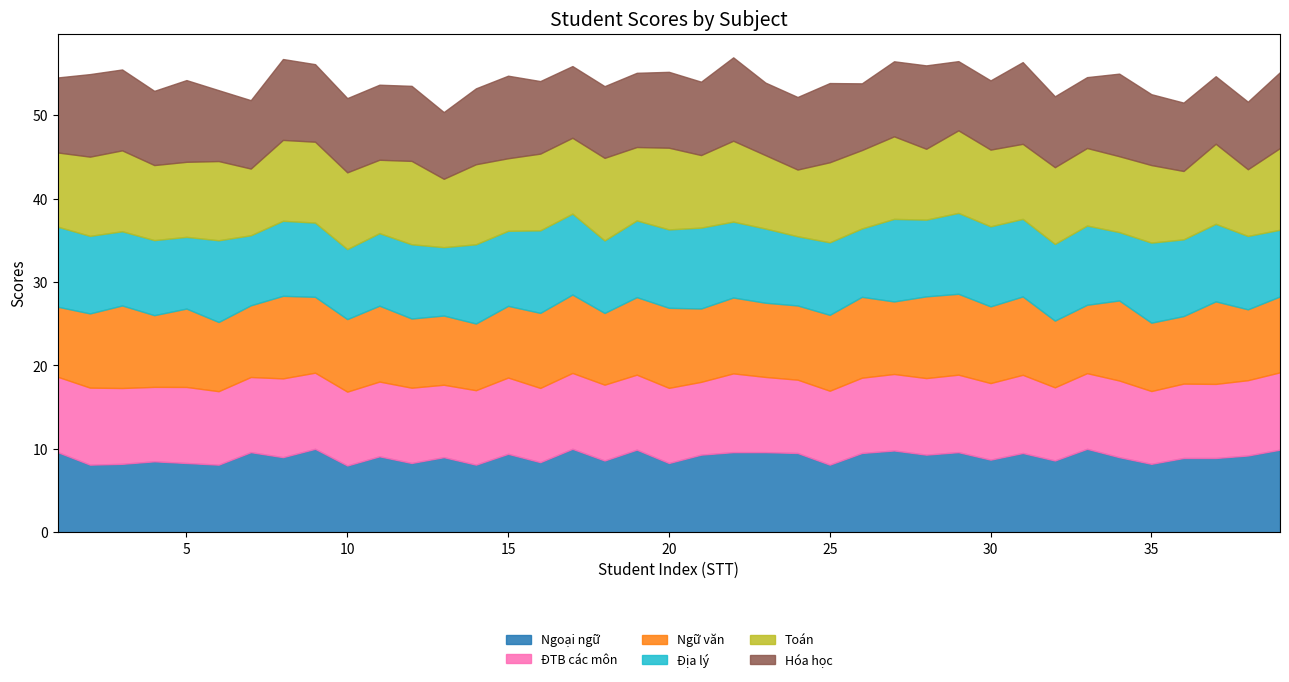

Reading right to left, transcribe all the data shown in this chart.

Ngoại ngữ: 39=9.9	38=9.2	37=8.9	36=8.9	35=8.2	34=9.0	33=10.0	32=8.6	31=9.5	30=8.7	29=9.6	28=9.3	27=9.8	26=9.5	25=8.1	24=9.5	23=9.6	22=9.6	21=9.3	20=8.3	19=9.9	18=8.6	17=10.0	16=8.4	15=9.4	14=8.1	13=9.0	12=8.3	11=9.1	10=8.0	9=10.0	8=9.0	7=9.6	6=8.1	5=8.3	4=8.5	3=8.2	2=8.1	1=9.6
ĐTB các môn: 39=9.3	38=9.0	37=8.9	36=8.9	35=8.7	34=9.2	33=9.1	32=8.8	31=9.4	30=9.2	29=9.3	28=9.2	27=9.2	26=9.0	25=8.9	24=8.8	23=9.0	22=9.4	21=8.7	20=9.0	19=9.0	18=9.1	17=9.1	16=8.9	15=9.1	14=8.9	13=8.7	12=9.0	11=9.0	10=8.9	9=9.1	8=9.4	7=9.0	6=8.8	5=9.1	4=8.9	3=9.1	2=9.2	1=9.0
Ngữ văn: 39=9.1	38=8.5	37=9.9	36=8.1	35=8.2	34=9.6	33=8.2	32=8.0	31=9.4	30=9.2	29=9.7	28=9.8	27=8.7	26=9.7	25=9.1	24=8.9	23=8.9	22=9.1	21=8.8	20=9.6	19=9.3	18=8.6	17=9.4	16=9.0	15=8.6	14=8.0	13=8.3	12=8.3	11=9.1	10=8.7	9=9.1	8=9.9	7=8.6	6=8.3	5=9.4	4=8.6	3=9.9	2=8.9	1=8.4
Địa lý: 39=8.0	38=8.8	37=9.3	36=9.2	35=9.6	34=8.2	33=9.5	32=9.2	31=9.3	30=9.6	29=9.7	28=9.2	27=9.9	26=8.2	25=8.7	24=8.3	23=8.9	22=9.1	21=9.7	20=9.4	19=9.2	18=8.7	17=9.7	16=9.9	15=9.0	14=9.5	13=8.2	12=8.9	11=8.7	10=8.4	9=8.9	8=9.0	7=8.4	6=9.8	5=8.6	4=9.0	3=8.9	2=9.3	1=9.6
Toán: 39=9.8	38=8.0	37=9.6	36=8.2	35=9.3	34=9.1	33=9.3	32=9.2	31=9.0	30=9.2	29=9.9	28=8.5	27=9.9	26=9.4	25=9.6	24=8.0	23=8.8	22=9.7	21=8.7	20=9.8	19=8.8	18=9.9	17=9.1	16=9.2	15=8.7	14=9.6	13=8.2	12=10.0	11=8.8	10=9.2	9=9.7	8=9.7	7=8.0	6=9.5	5=9.0	4=9.0	3=9.7	2=9.5	1=8.9
Hóa học: 39=9.1	38=8.1	37=8.1	36=8.2	35=8.5	34=9.9	33=8.5	32=8.5	31=9.8	30=8.3	29=8.3	28=10.0	27=9.0	26=8.0	25=9.5	24=8.7	23=8.7	22=10.0	21=8.8	20=9.1	19=8.9	18=8.6	17=8.6	16=8.7	15=9.9	14=9.1	13=8.0	12=9.0	11=9.0	10=8.9	9=9.3	8=9.7	7=8.2	6=8.5	5=9.8	4=8.9	3=9.7	2=9.9	1=9.0